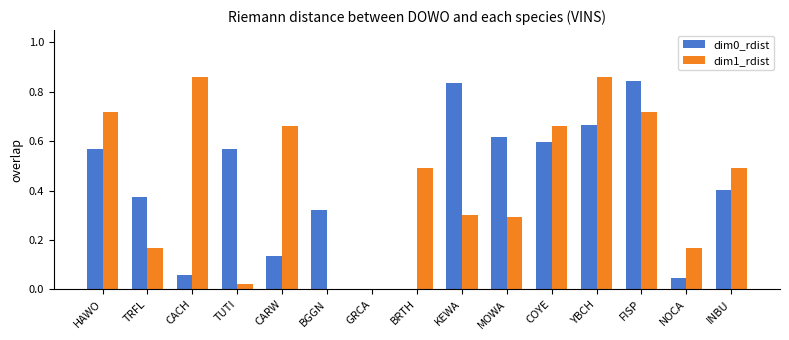

Is the value of dim1_rdist at BRTH greater than the value of dim0_rdist at BRTH?

Yes